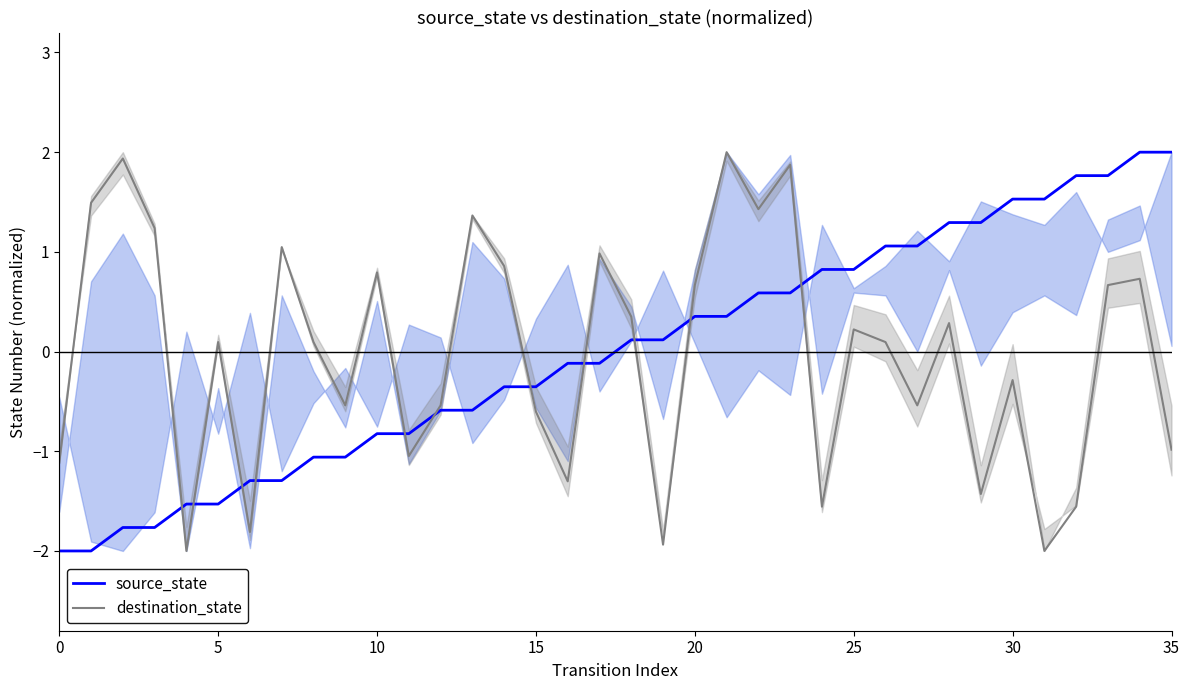

Reading right to left, extract all data points from this chart.

source_state: 2.0	2.0	1.8	1.8	1.5	1.5	1.3	1.3	1.1	1.1	0.8	0.8	0.6	0.6	0.4	0.4	0.1	0.1	-0.1	-0.1	-0.4	-0.4	-0.6	-0.6	-0.8	-0.8	-1.1	-1.1	-1.3	-1.3	-1.5	-1.5	-1.8	-1.8	-2.0	-2.0
destination_state: -1.0	0.7	0.7	-1.6	-2.0	-0.3	-1.4	0.3	-0.5	0.1	0.2	-1.6	1.9	1.4	2.0	0.7	-1.9	0.3	1.0	-1.3	-0.6	0.9	1.4	-0.5	-1.0	0.8	-0.5	0.1	1.0	-1.8	0.1	-2.0	1.2	1.9	1.5	-1.1